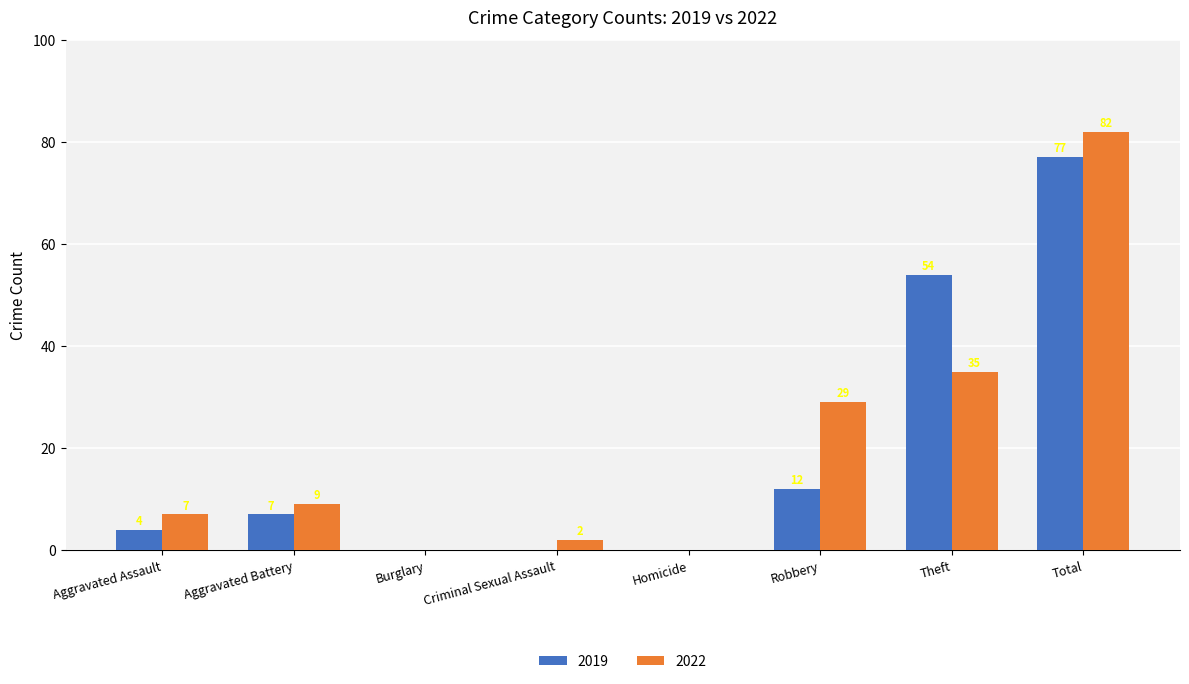

How many distinct data groups are displayed?

2